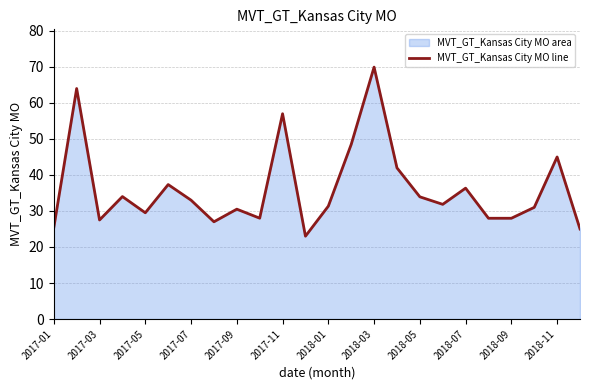

Does the chart display data point markers on the line(s)?

No